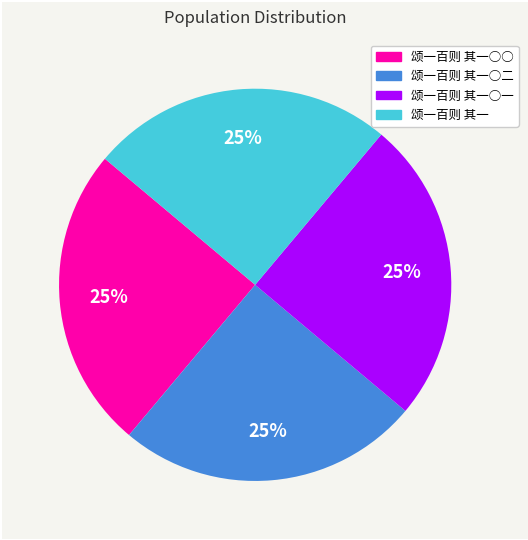

To the nearest percent, what is the average slice percentage?

25%